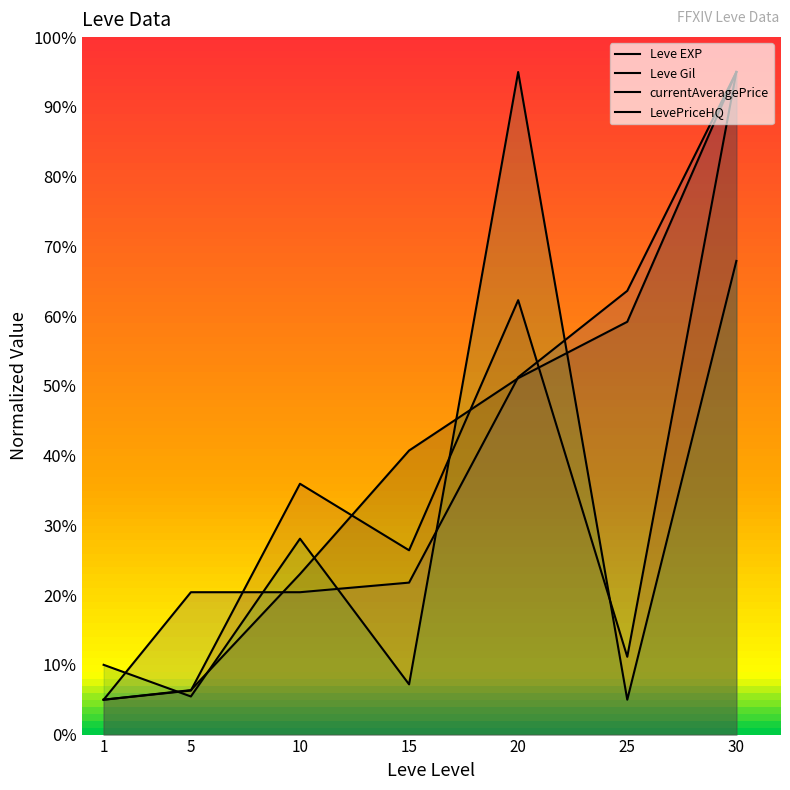

List the labels in order of Leve Gil value, largest first.

30, 25, 20, 15, 5, 10, 1